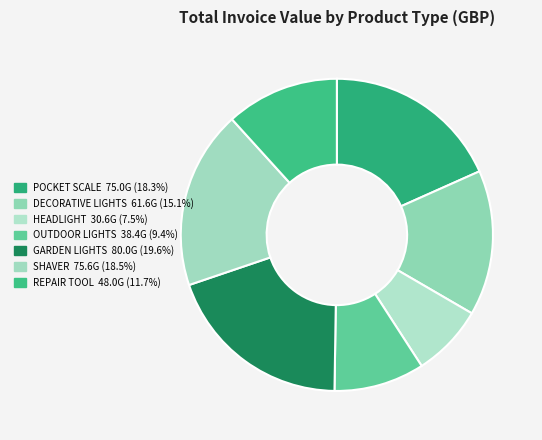

How many segments does this pie chart have?

7